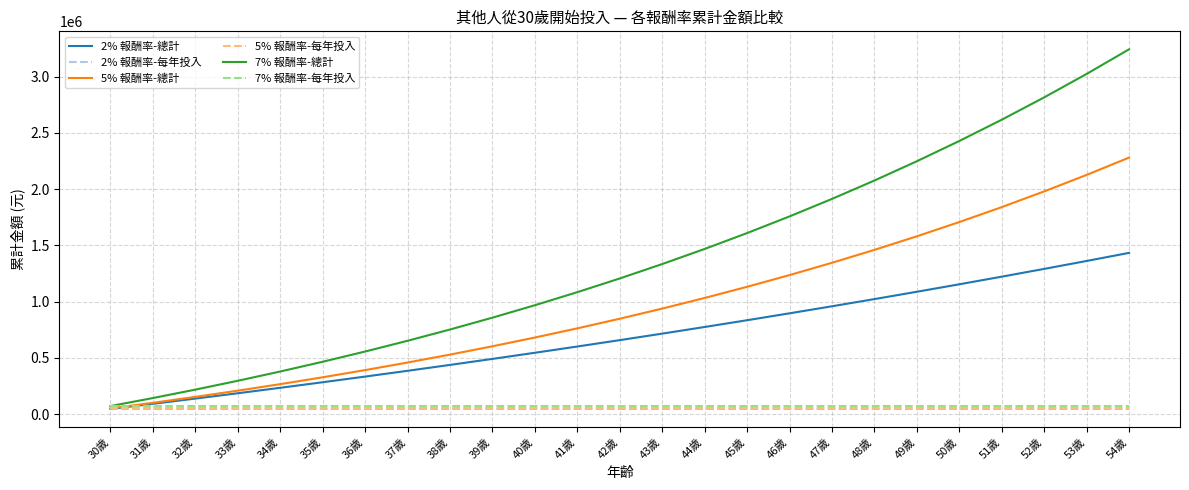

Is it true that 2% 報酬率-總計 equals 600493.4 at 41歲?

True